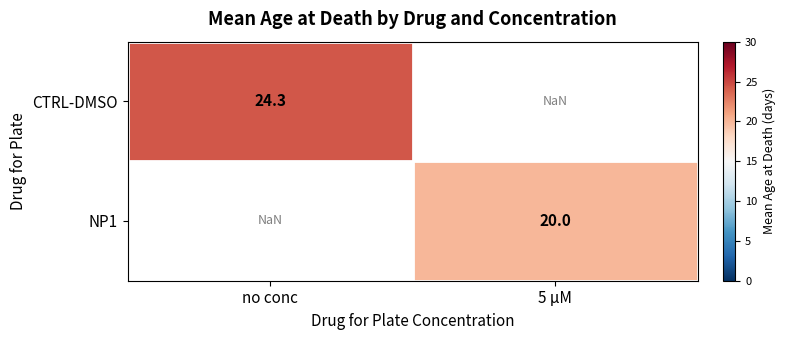

At which category does the chart reach its peak across all series?

no conc